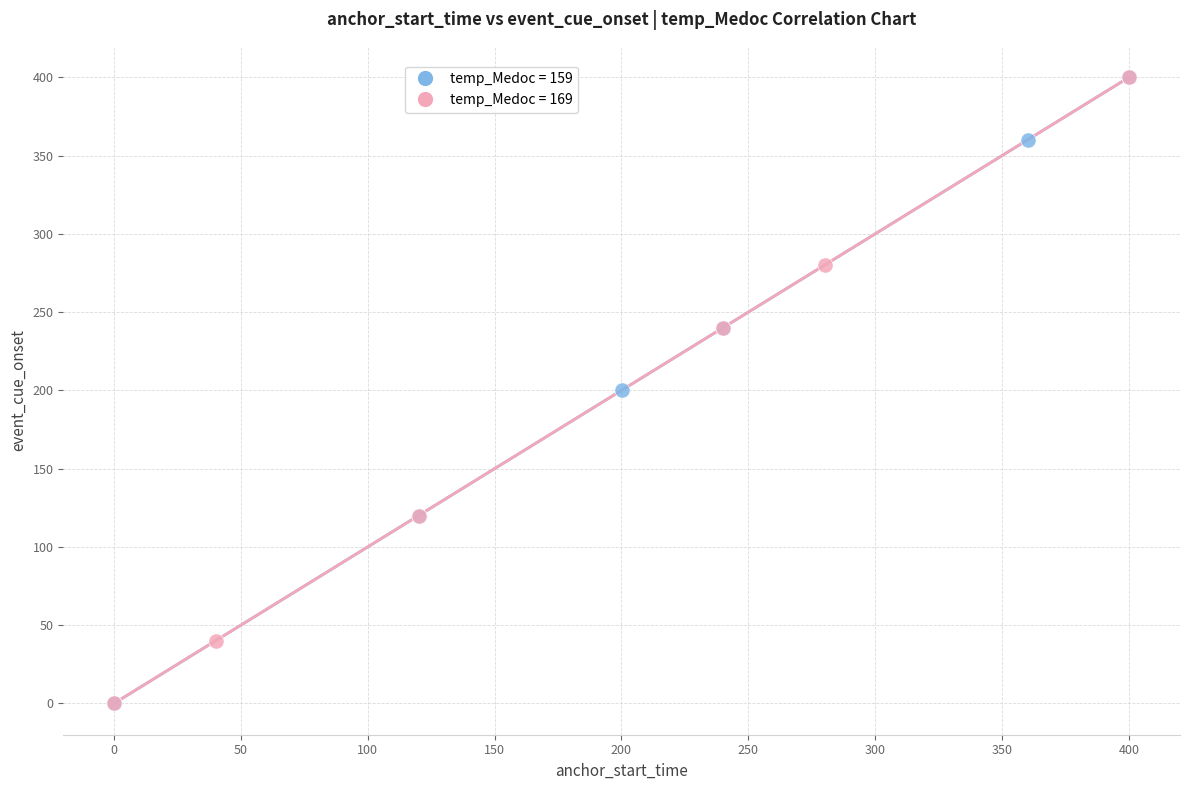

What are all the series names shown in the legend?

temp_Medoc = 159, temp_Medoc = 169